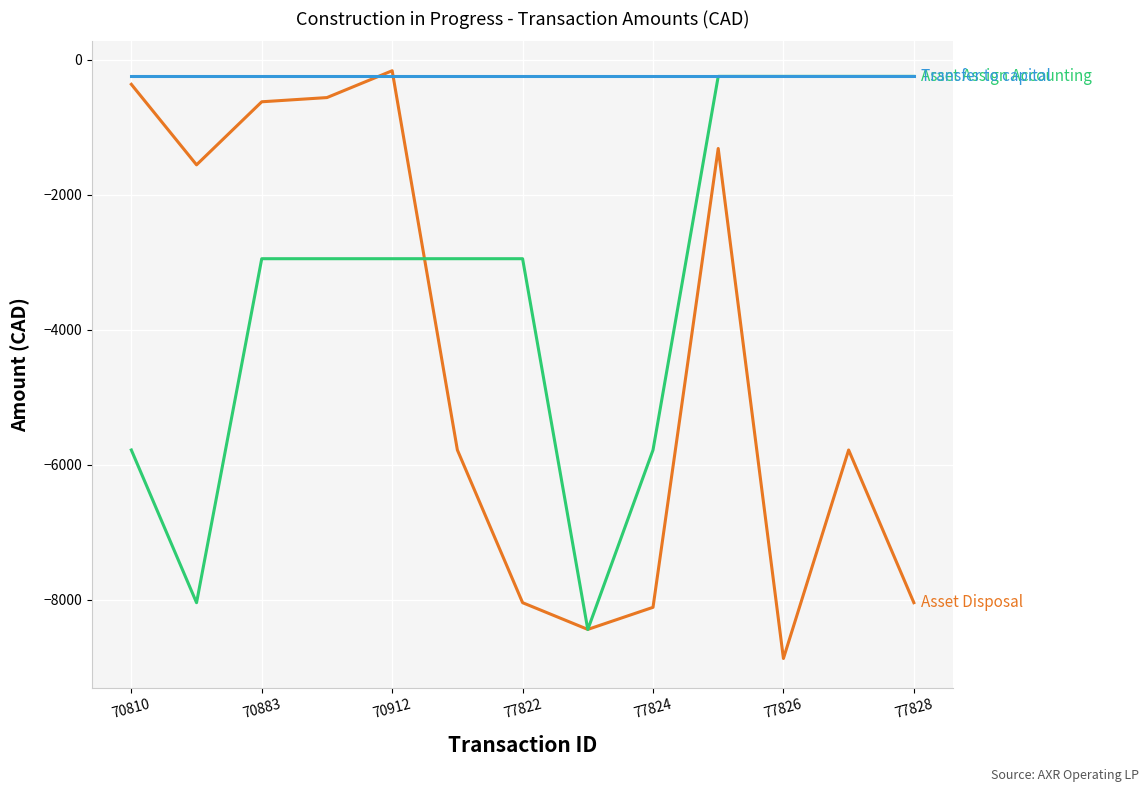

What is the minimum value shown in the chart?

-8872.7